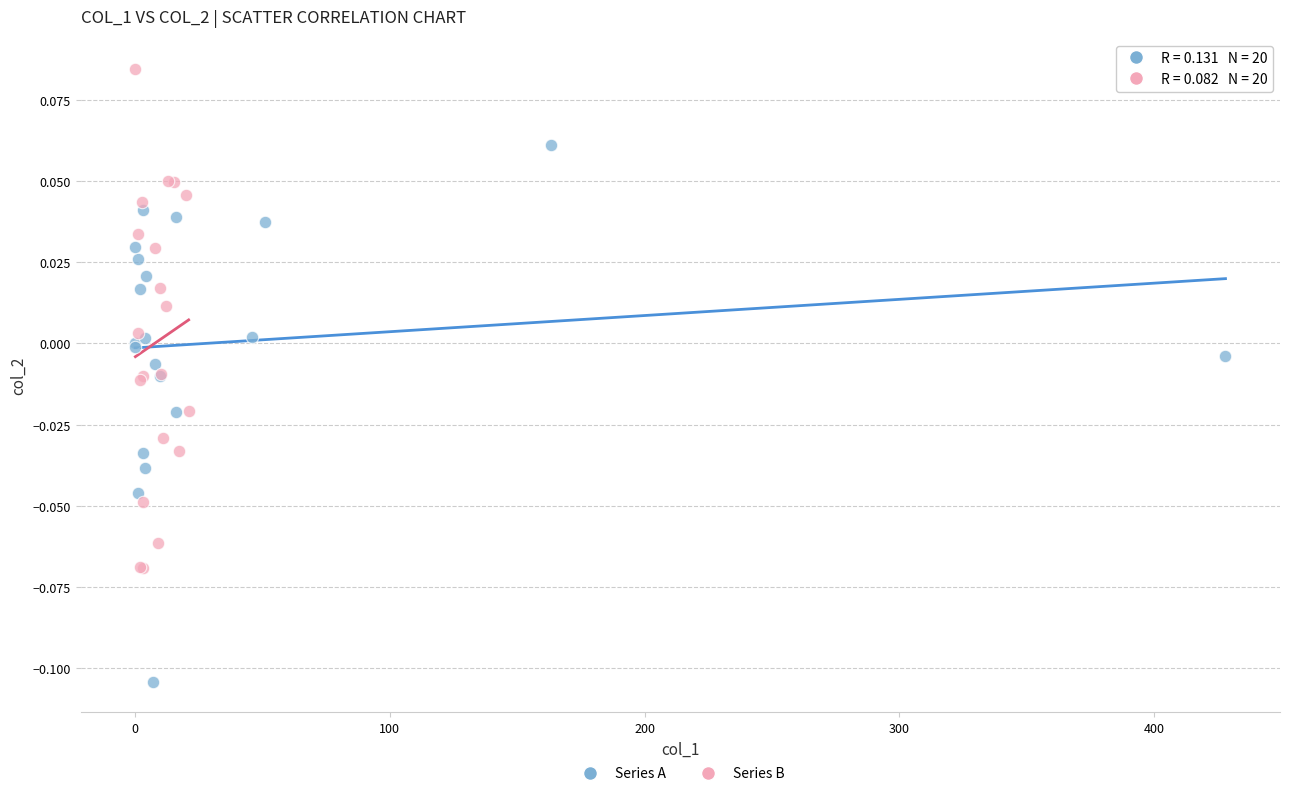

Which series contains the highest Y value?

Series B